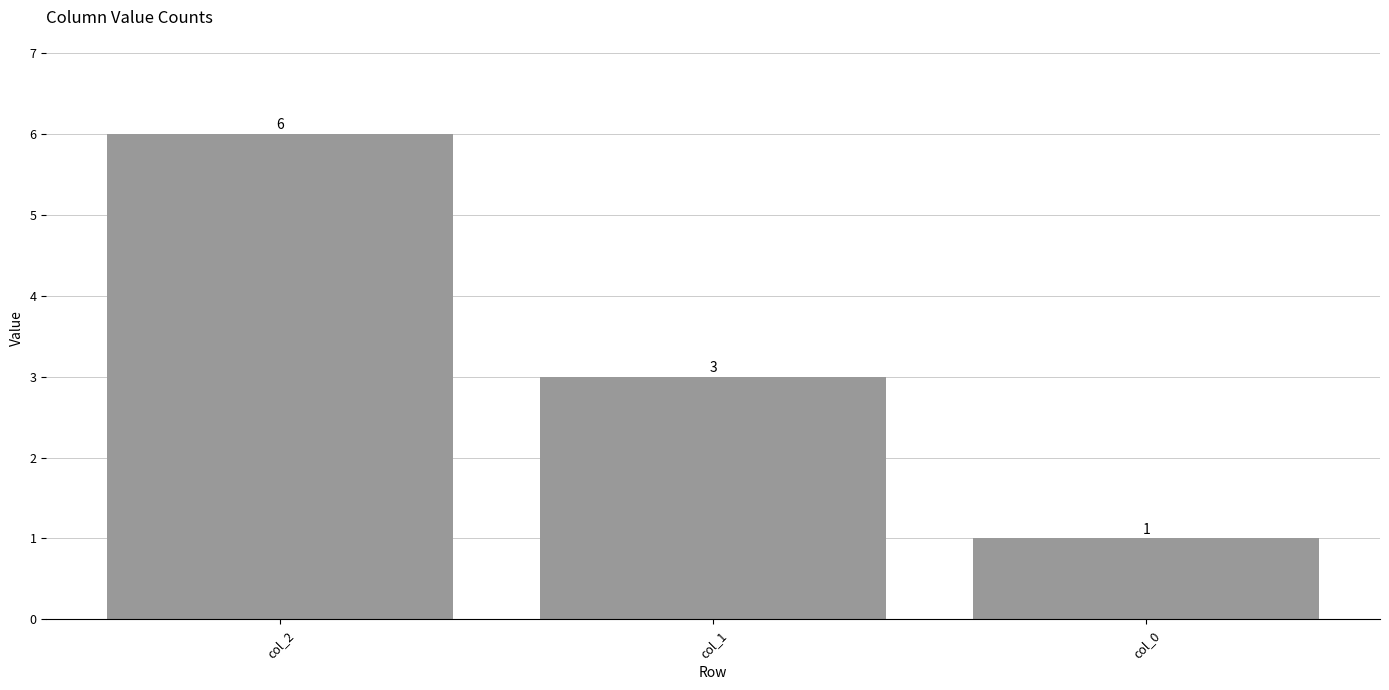

At which label is the value closest to 3?

col_1